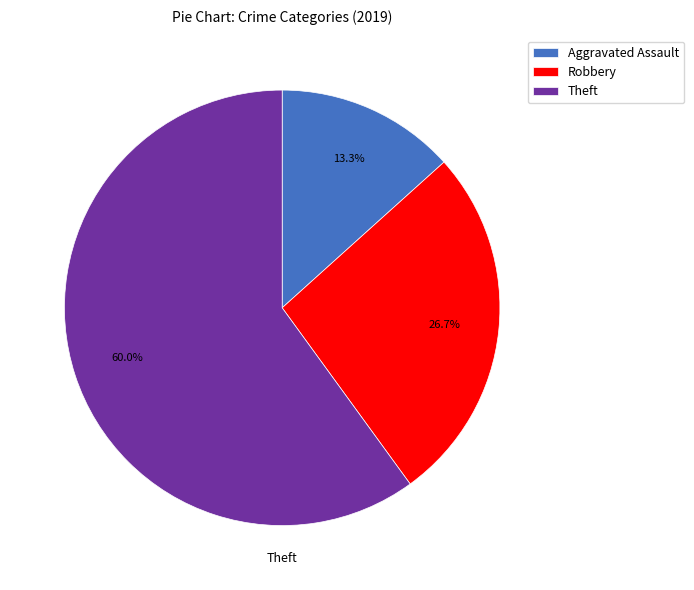

Between Robbery and Aggravated Assault, which is larger?

Robbery